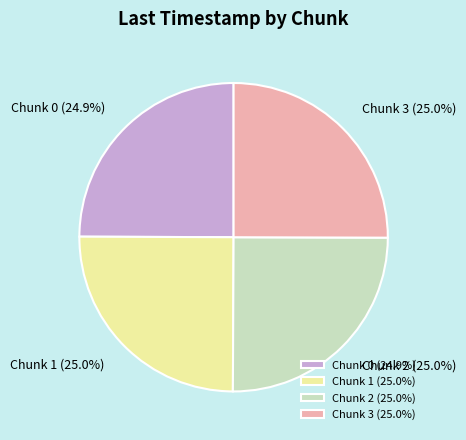

To the nearest percent, what is the average slice percentage?

25%